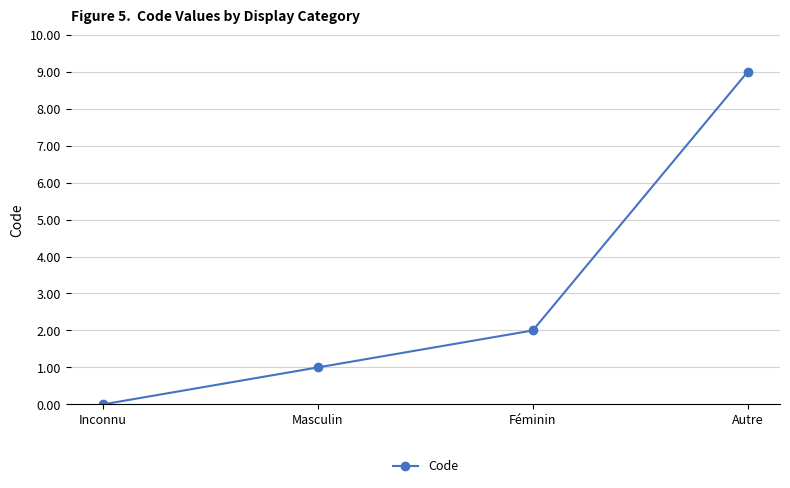

Count the values in the range 1 to 9.

3